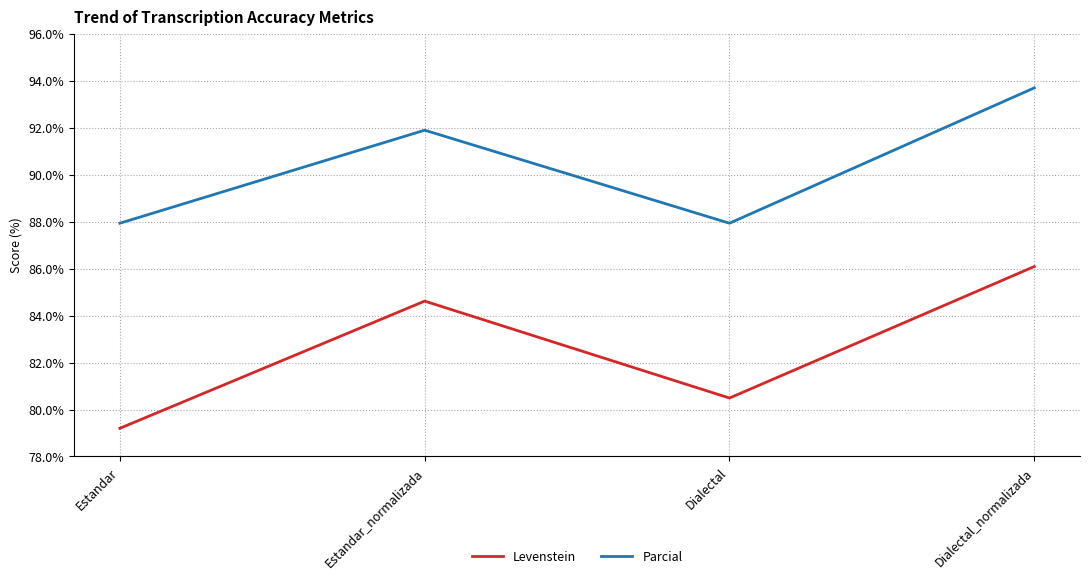

Reading right to left, what are all the values shown in this chart?

Levenstein: Dialectal_normalizada=86.1	Dialectal=80.5	Estandar_normalizada=84.6	Estandar=79.2
Parcial: Dialectal_normalizada=93.7	Dialectal=87.9	Estandar_normalizada=91.9	Estandar=87.9